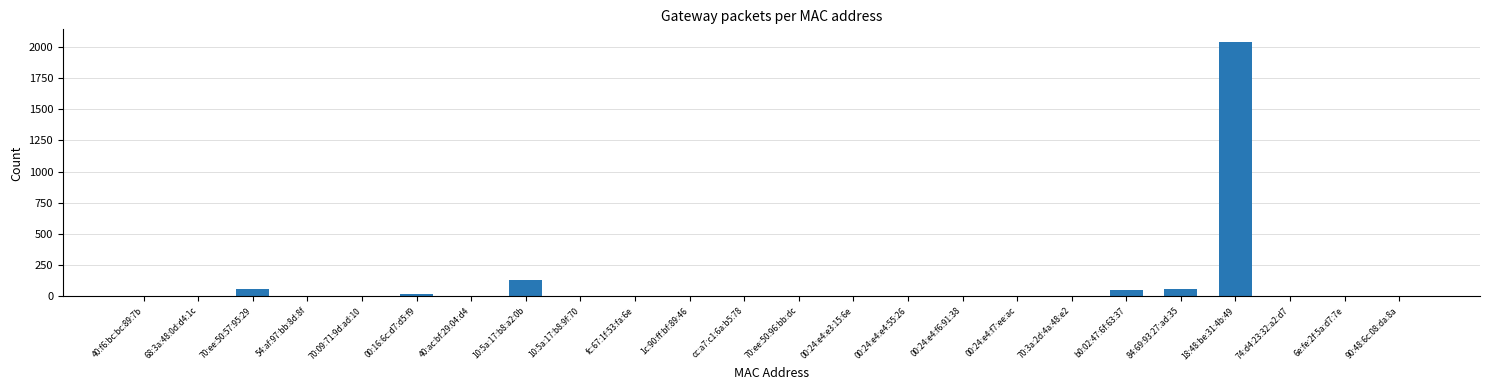

What is the sum of all values?

2362